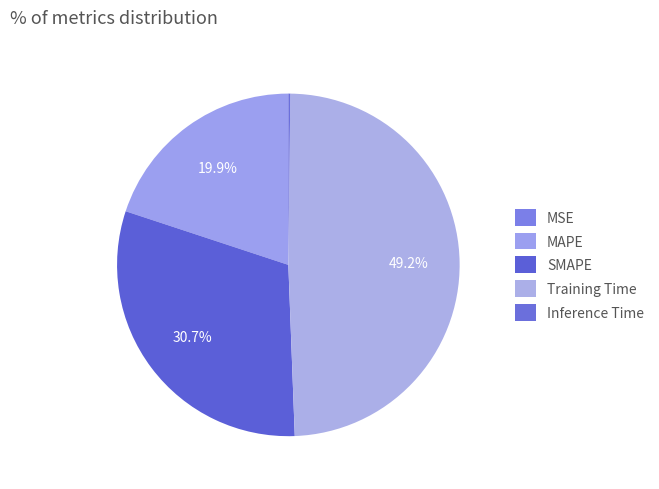

What is the largest slice in the pie chart?

Training Time